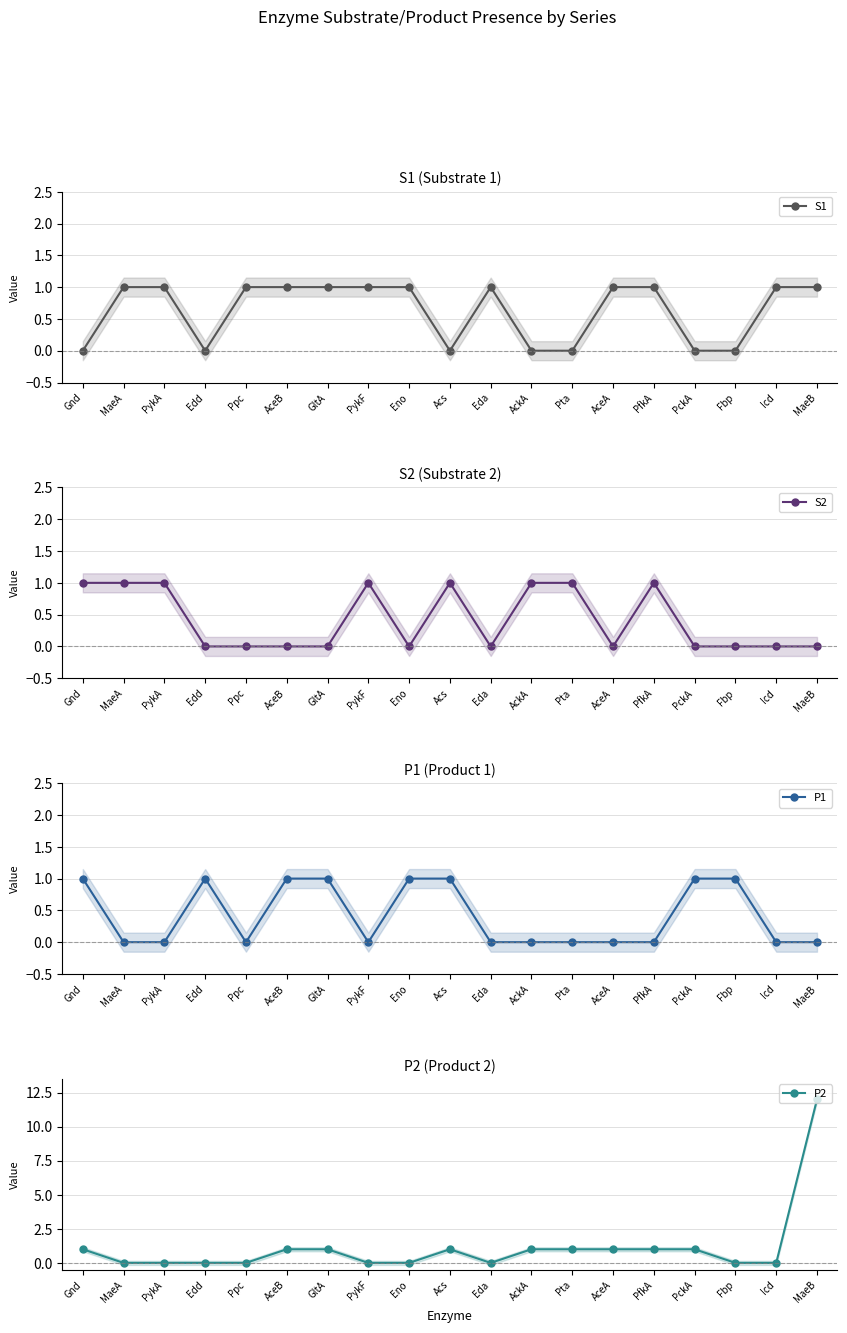

Does the chart display data point markers on the line(s)?

Yes